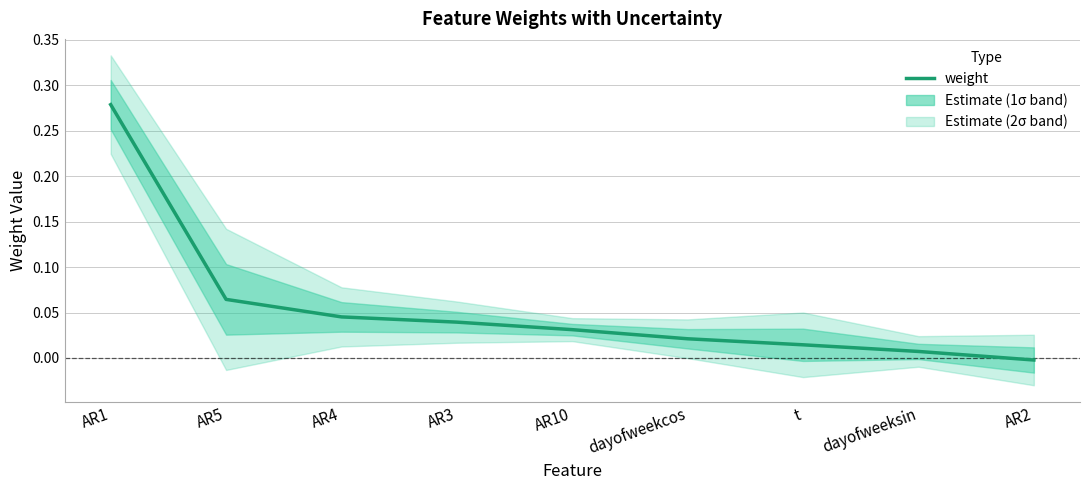

What position from the left is dayofweekcos?

6